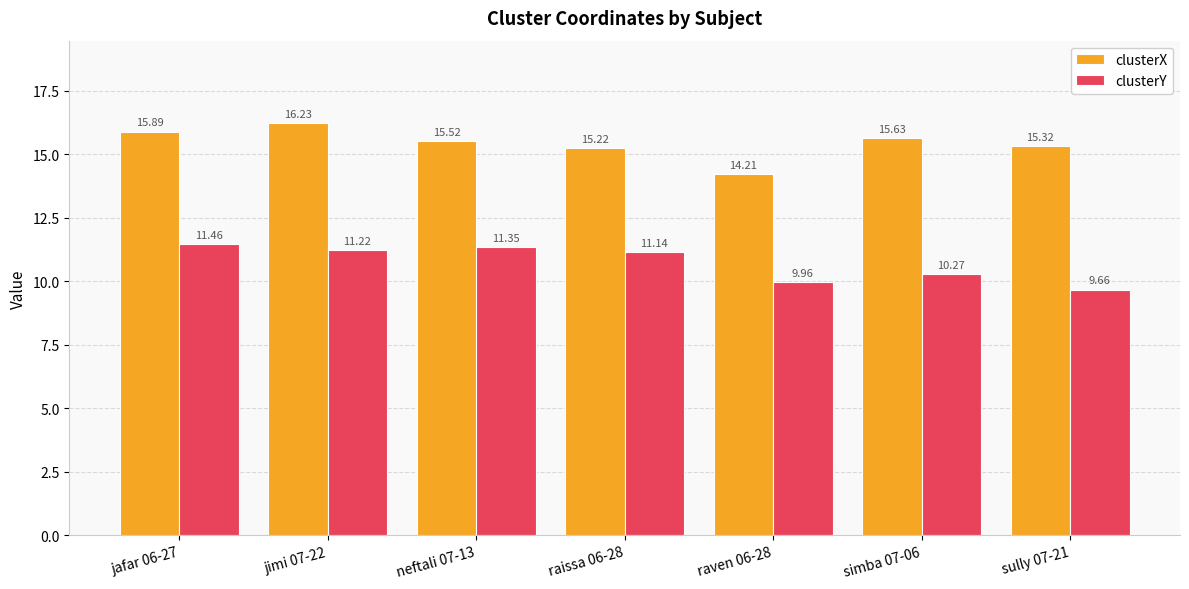

Where is clusterX nearest to the value 15?

raissa 06-28